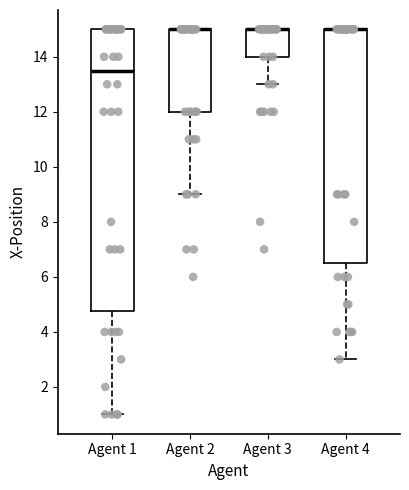

Where is the upper edge of the box for Agent 3 on the y-axis? The values are not printed on the chart, so give them approximately, as read against the axis.

15.0